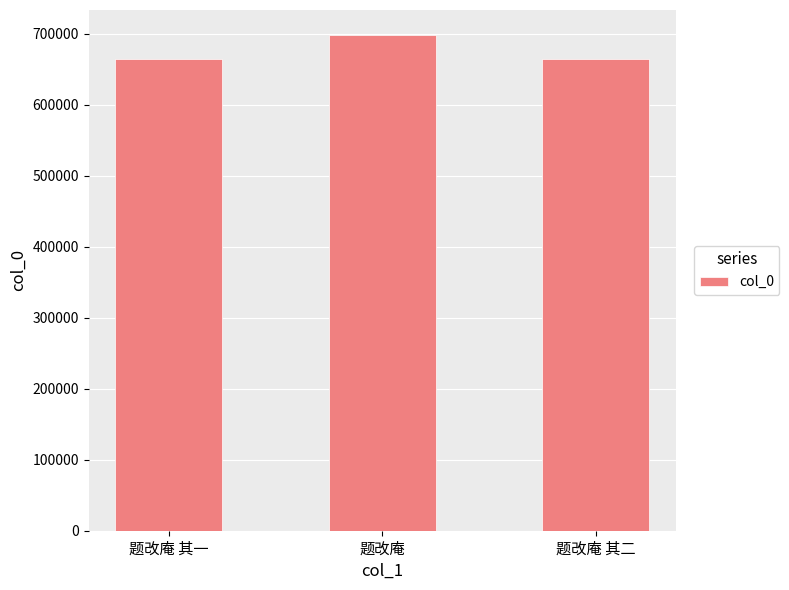

What position from the left is 题改庵 其一?

1